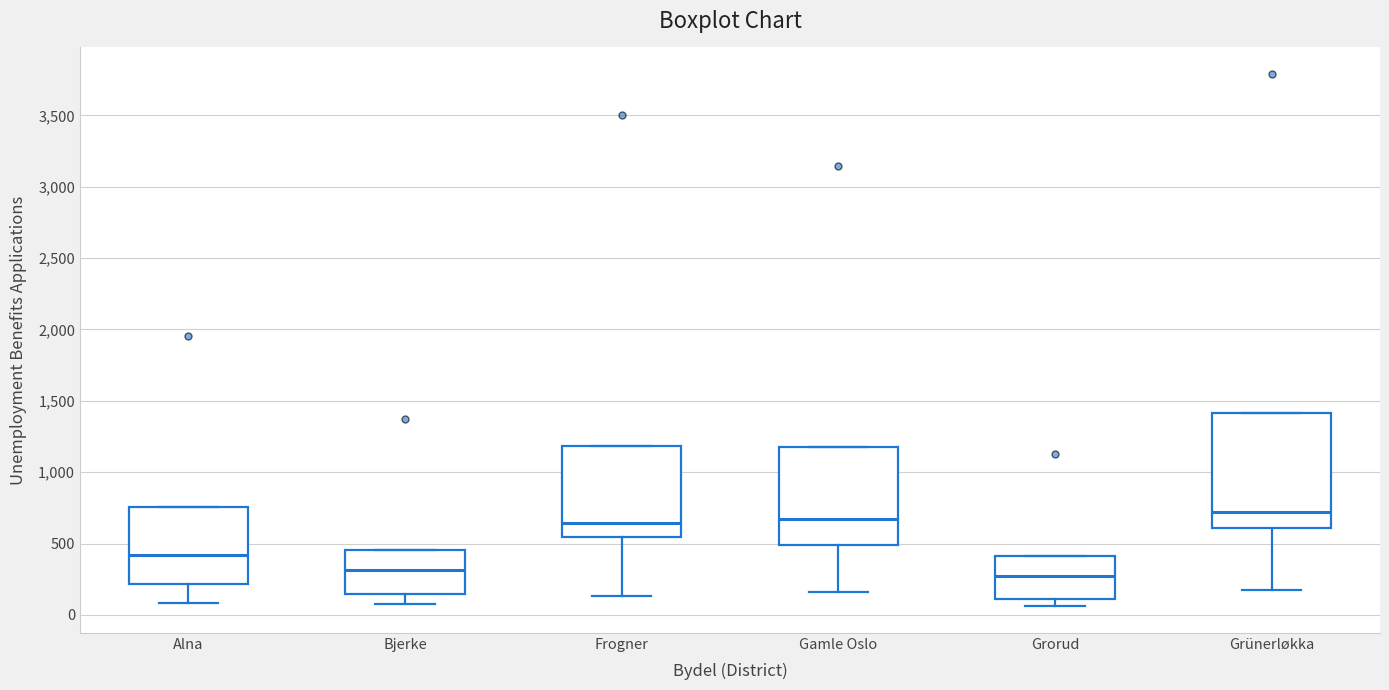

Reading left to right, read every box against the y-axis: the position of its median line, the range the box covers, and the ends of its whiskers. The values are not printed on the chart, so give them approximately, as read against the axis.

Alna: median 400, box 200 to 750, whiskers 100 to 750
Bjerke: median 300, box 150 to 450, whiskers 50 to 450
Frogner: median 650, box 550 to 1200, whiskers 150 to 1200
Gamle Oslo: median 700, box 500 to 1200, whiskers 150 to 1200
Grorud: median 250, box 100 to 400, whiskers 50 to 400
Grünerløkka: median 700, box 600 to 1400, whiskers 200 to 1400